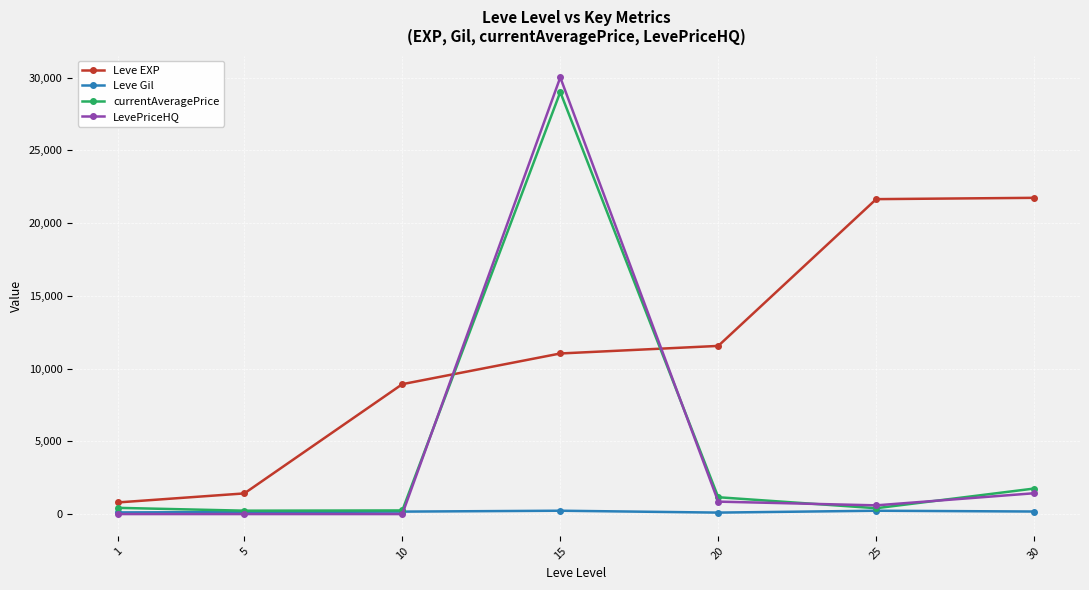

How many intersections are there between LevePriceHQ and Leve EXP?

2